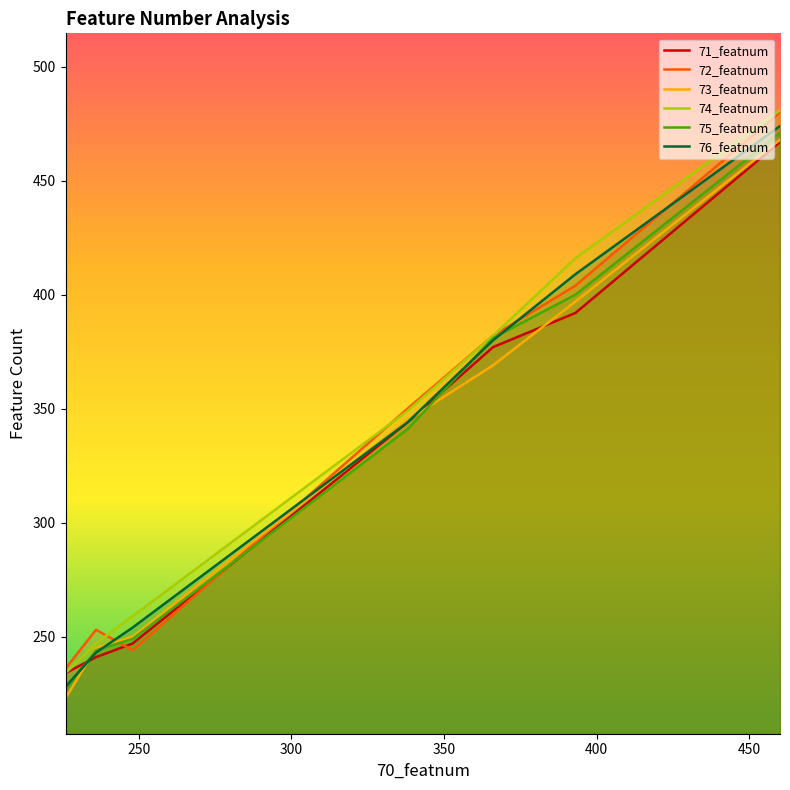

What is the maximum value shown in the chart?

481